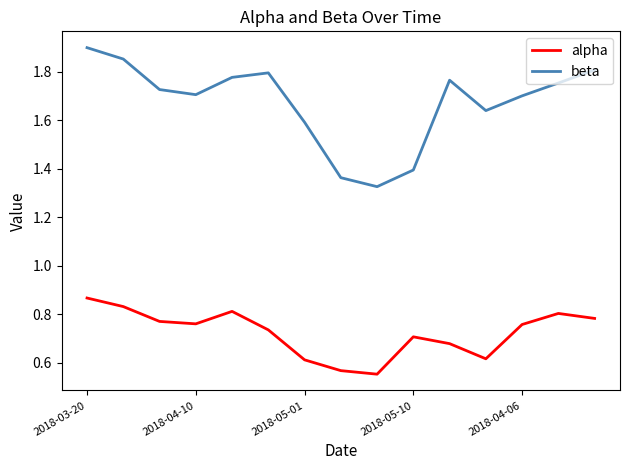

Which series has the largest total across all categories?

beta